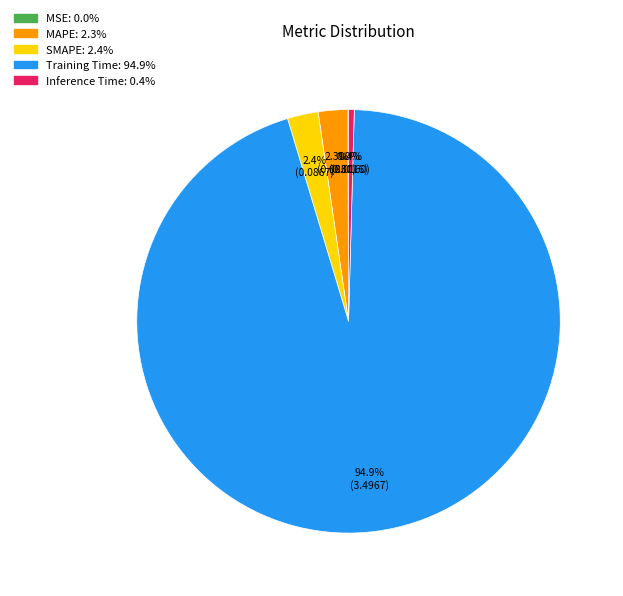

What percentage is NOT represented by Training Time?

5.1%